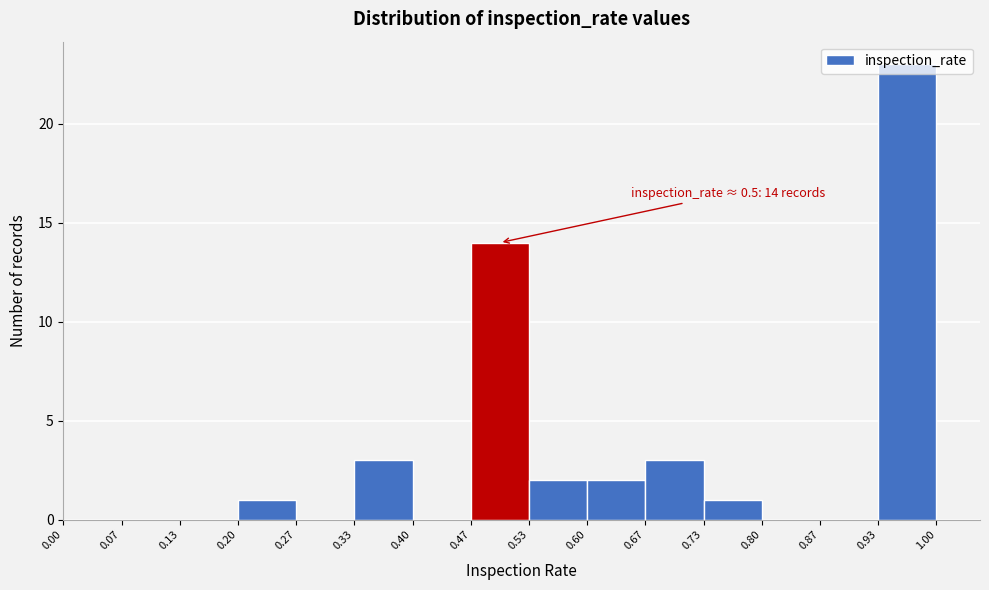

Over which range of the x-axis is the bar tallest?

0.93 to 1.00